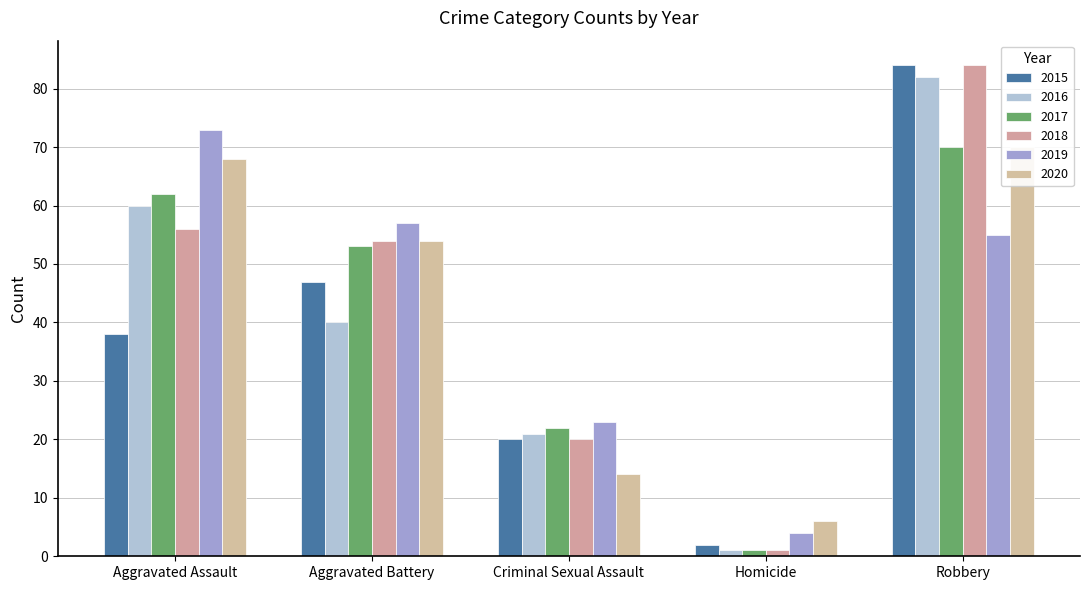

What are all the series names shown in the legend?

2015, 2016, 2017, 2018, 2019, 2020